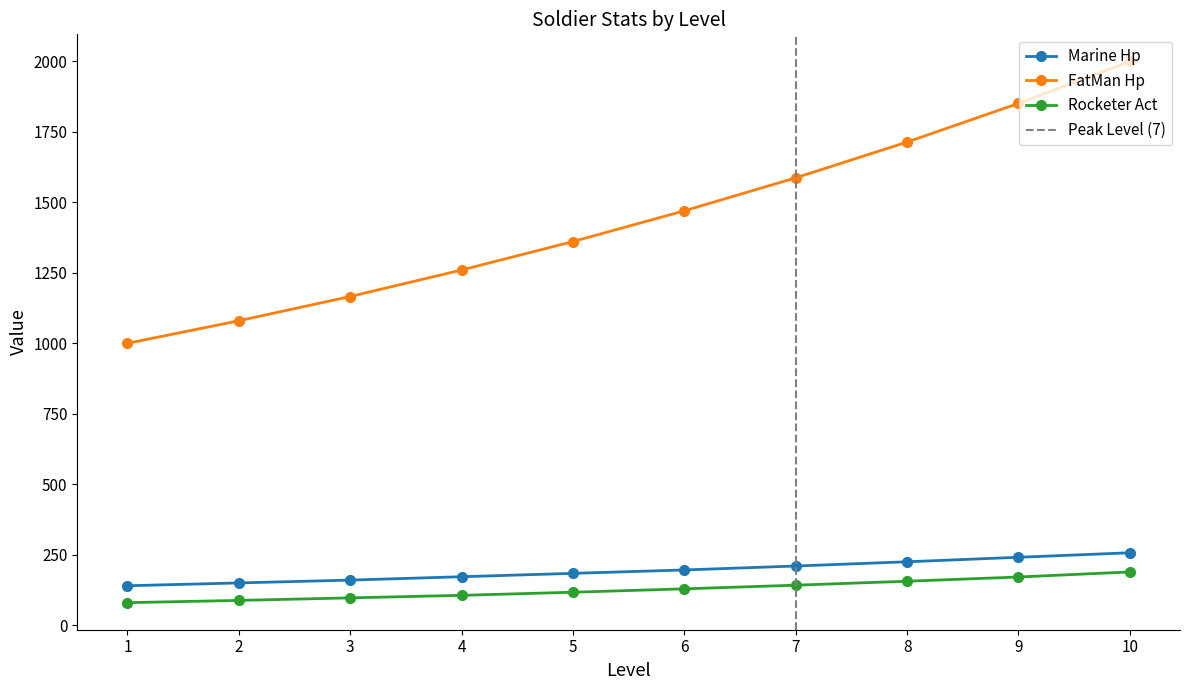

What is the total value across all series at 1?

1220